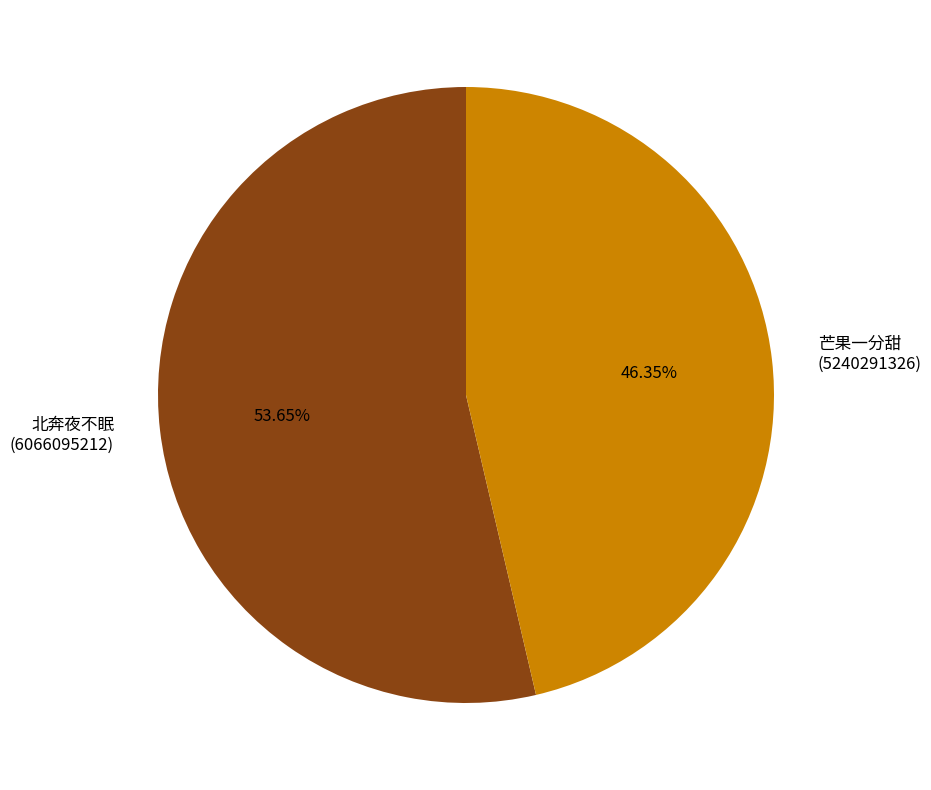

How many segments does this pie chart have?

2